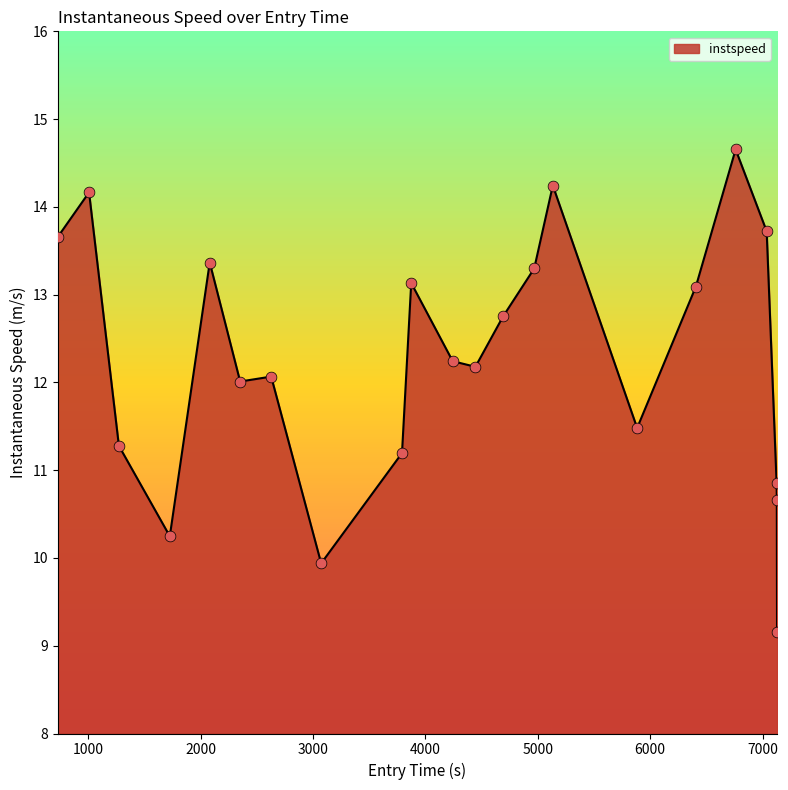

What is the greatest value displayed?

14.7